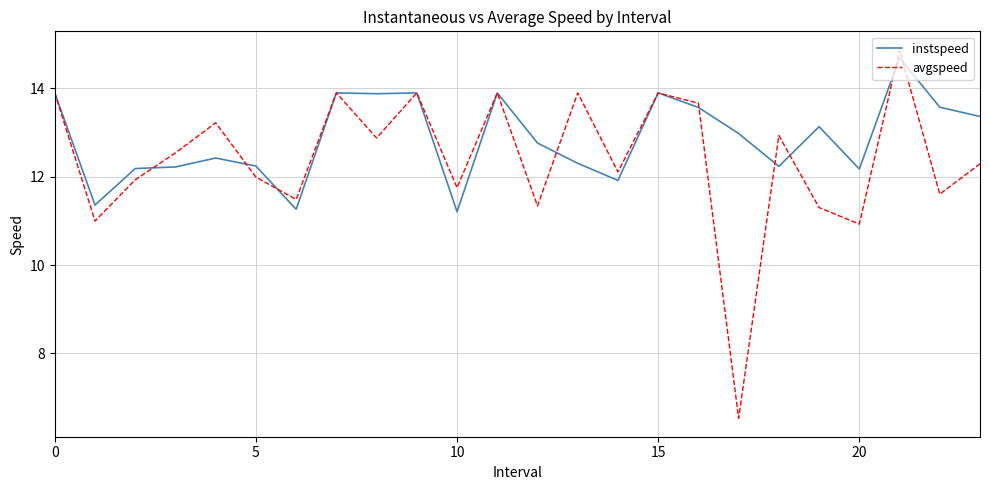

Which series has the widest spread of values?

avgspeed